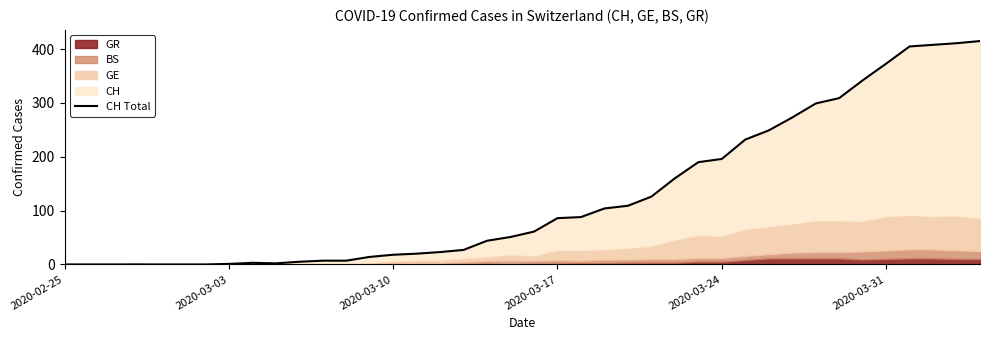

Where does the data first go above 61?

2020-03-17